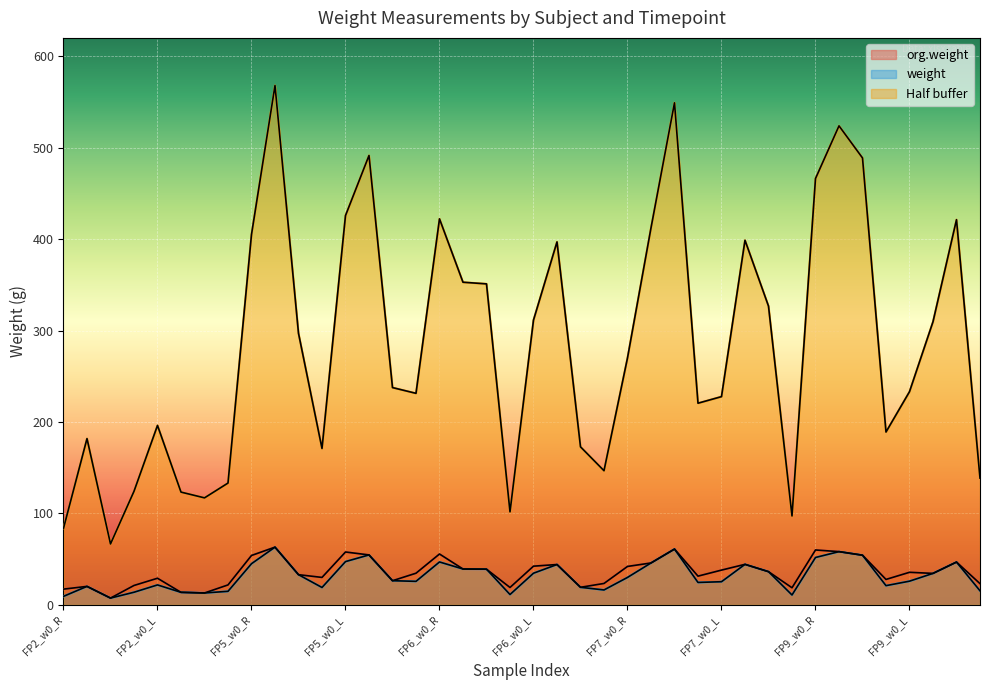

At which label does Half buffer first exceed 270?

FP5_w0_R